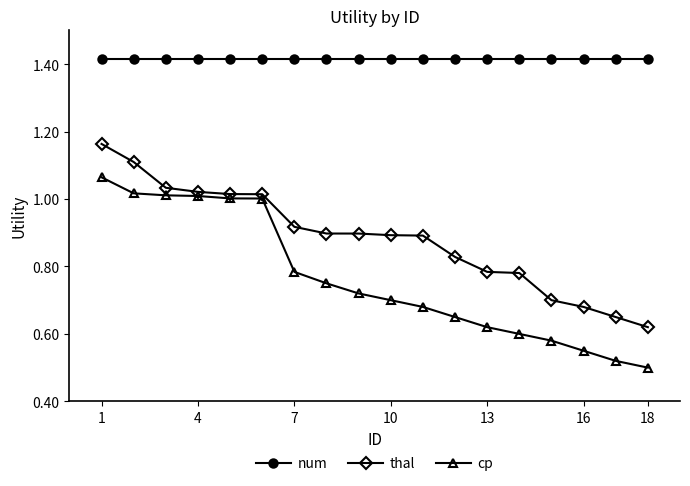

How many lines are shown in the chart?

3